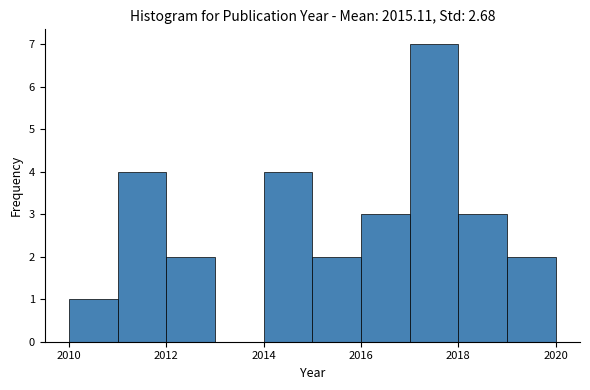

Over which range of the x-axis is the bar tallest?

2017 to 2018